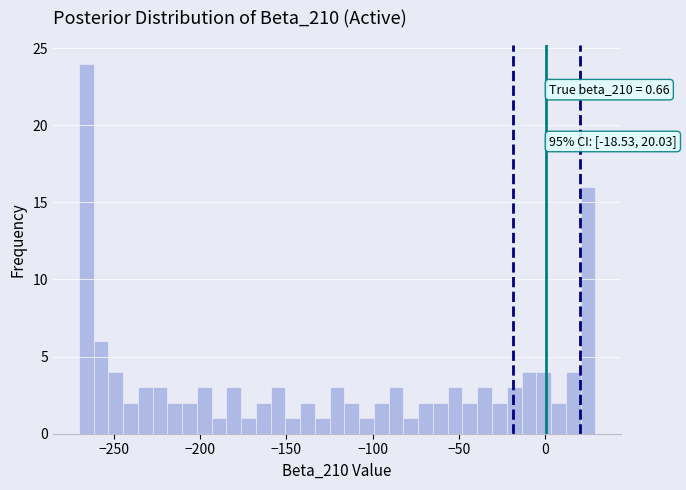

Around what value on the x-axis is the tallest bar? Give the approximate position of its centre, as read against the axis.

-265